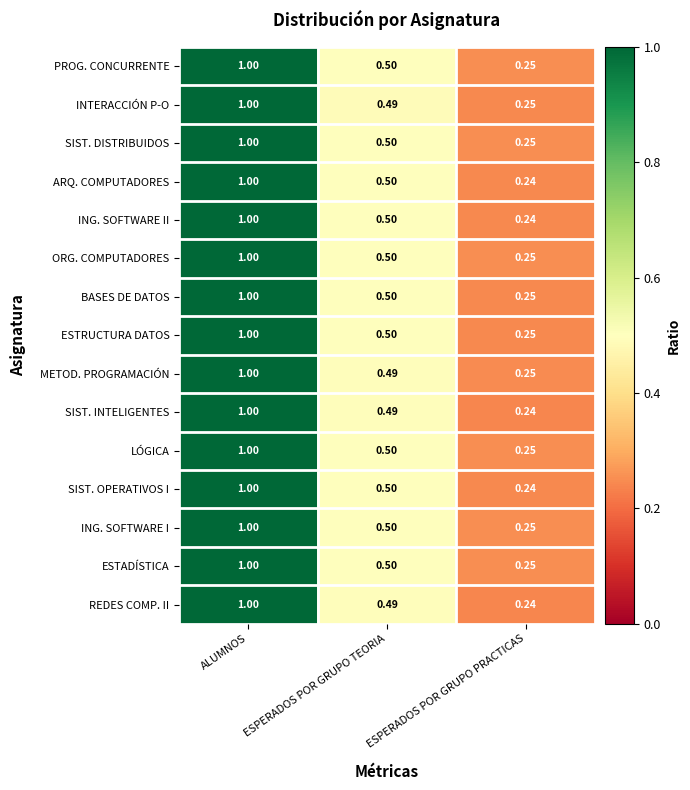

List the labels in order of ESTRUCTURA DATOS value, largest first.

ALUMNOS, ESPERADOS POR GRUPO TEORIA, ESPERADOS POR GRUPO PRACTICAS